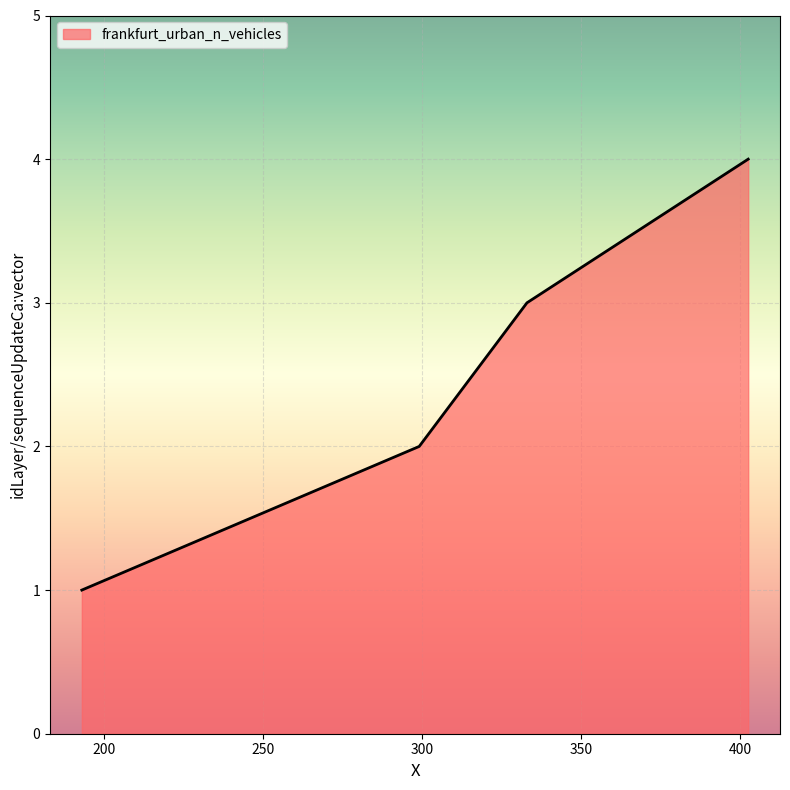

How many values are between 2 and 4?

3